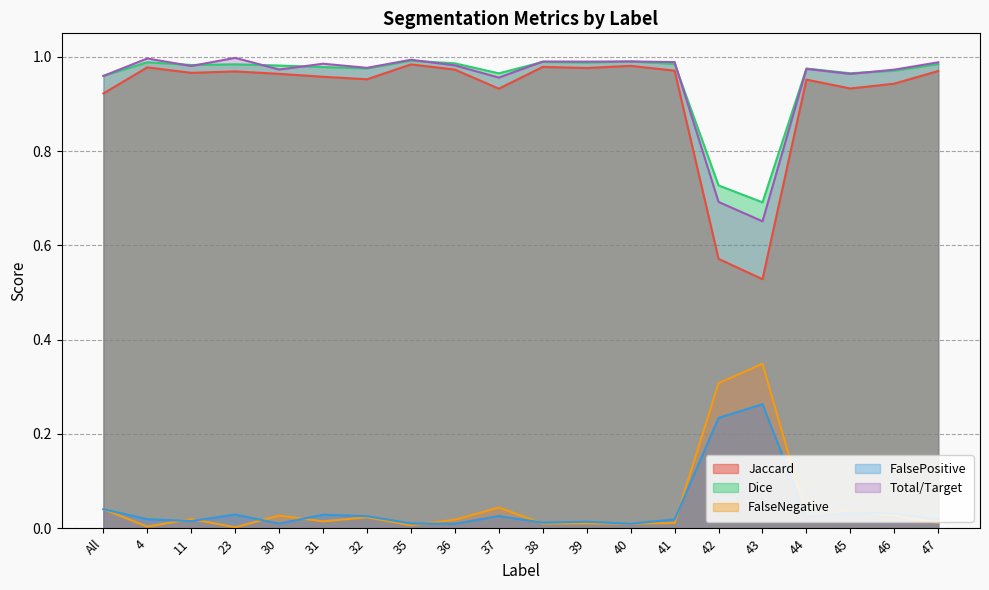

How many lines are shown in the chart?

5